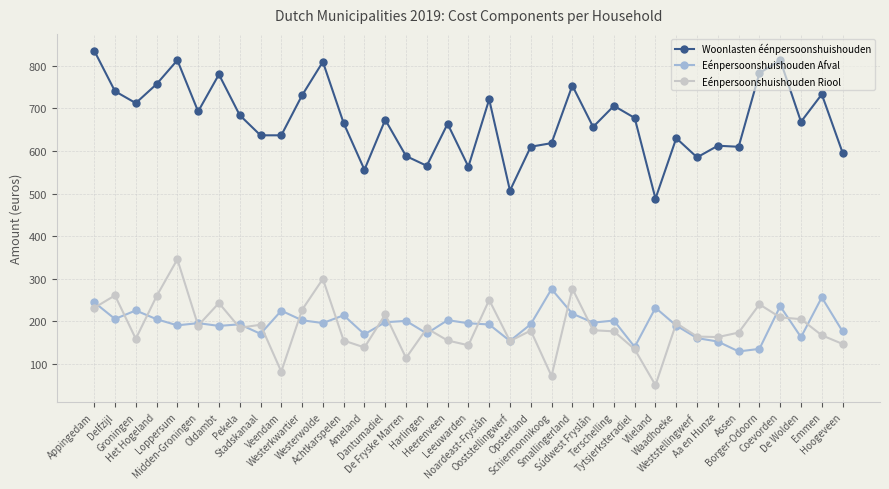

Which series changed the most between Noardeast-Fryslân and Aa en Hunze?

Woonlasten éénpersoonshuishouden